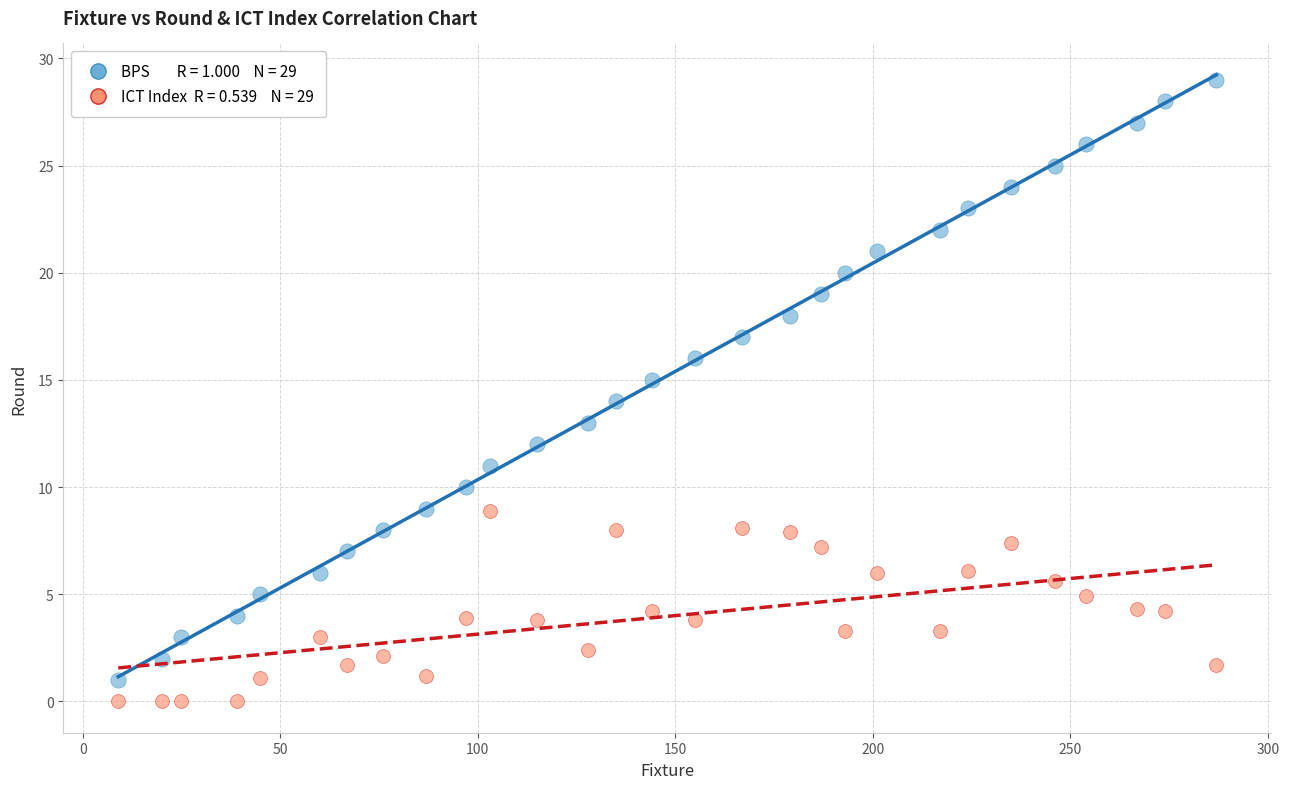

Across all data points, what is the range of Y values (max minus min)?

29.0